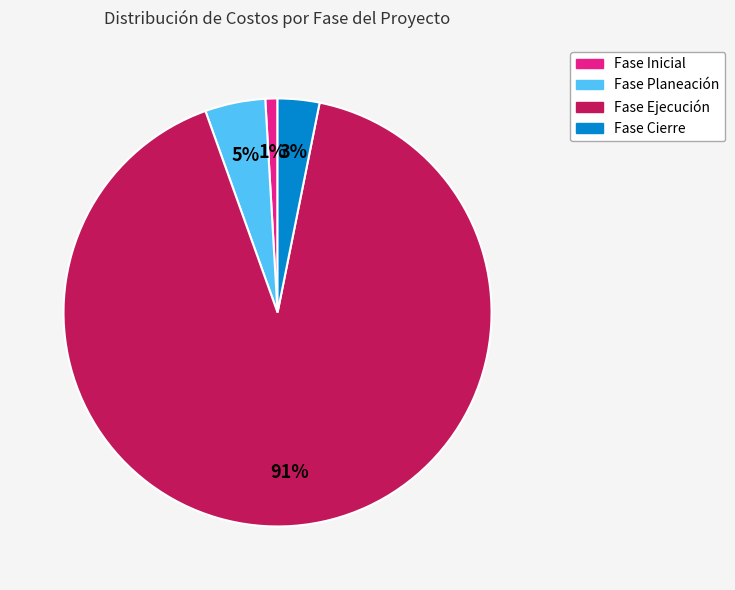

How many slices are in this pie chart?

4